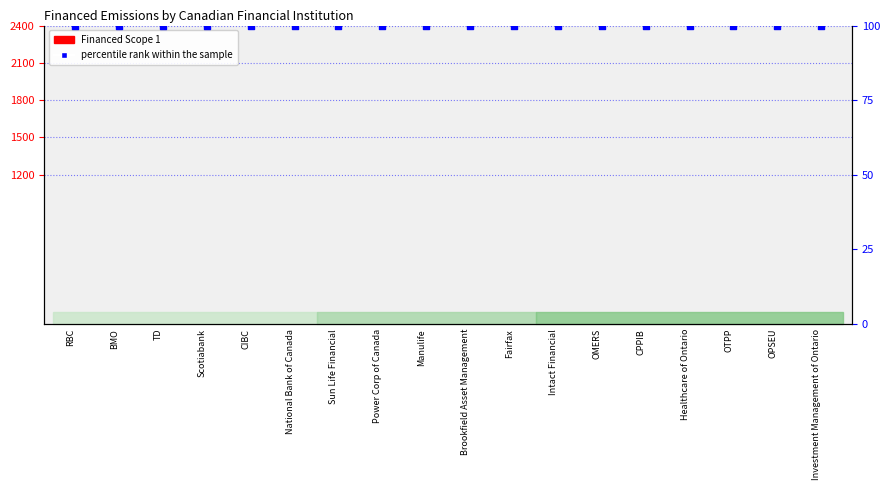

Which series contains the lowest Y value?

Financed Scope 1